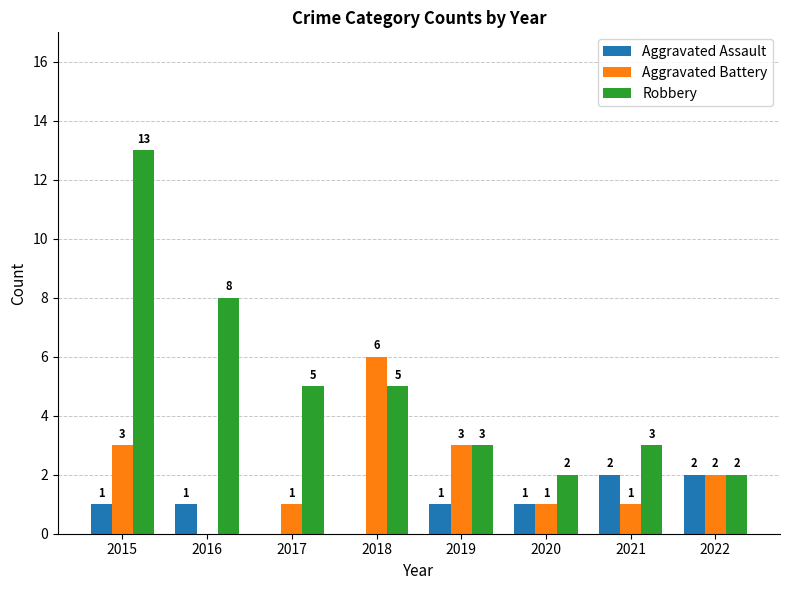

How many groups of bars are there?

8